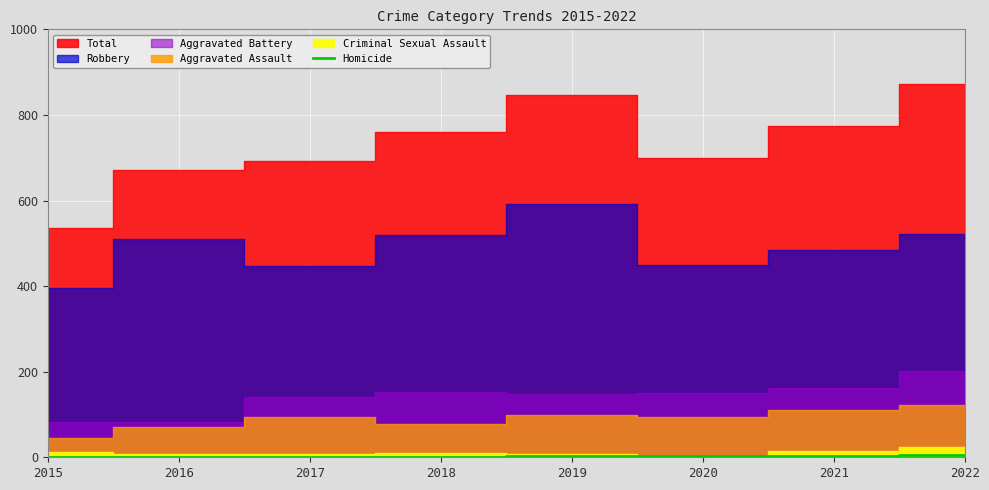

Is it true that Homicide equals 1 at 2017?

True